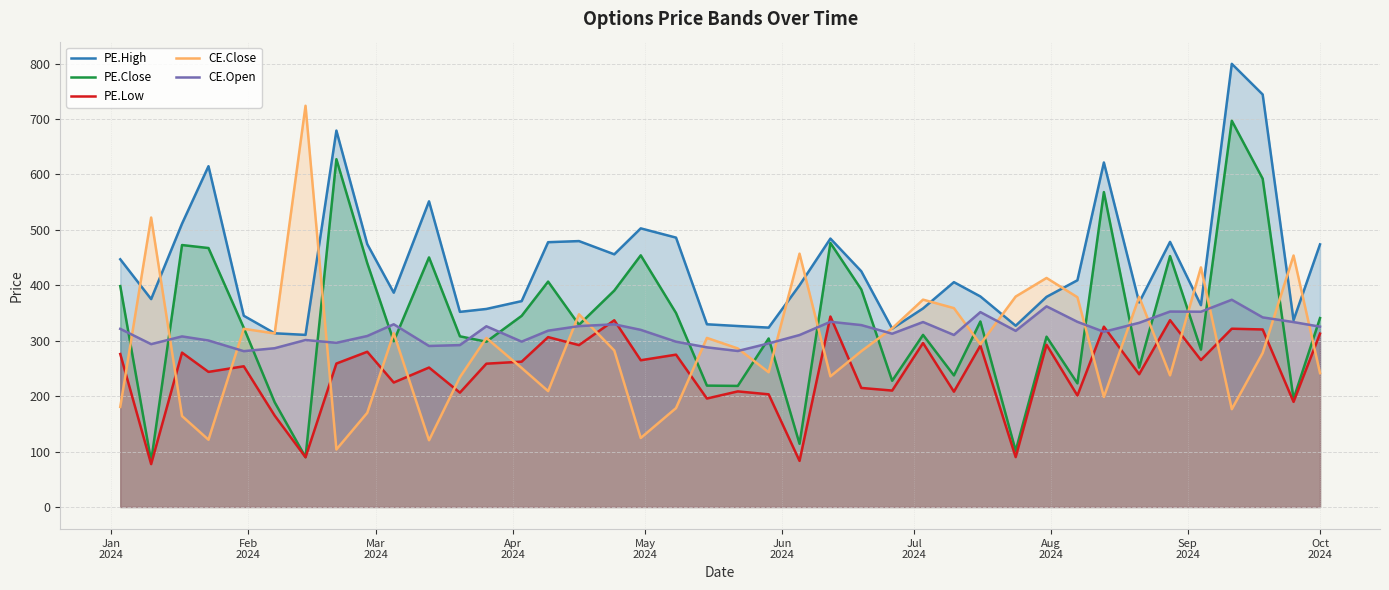

What is the highest value of the CE.Close series?

723.9